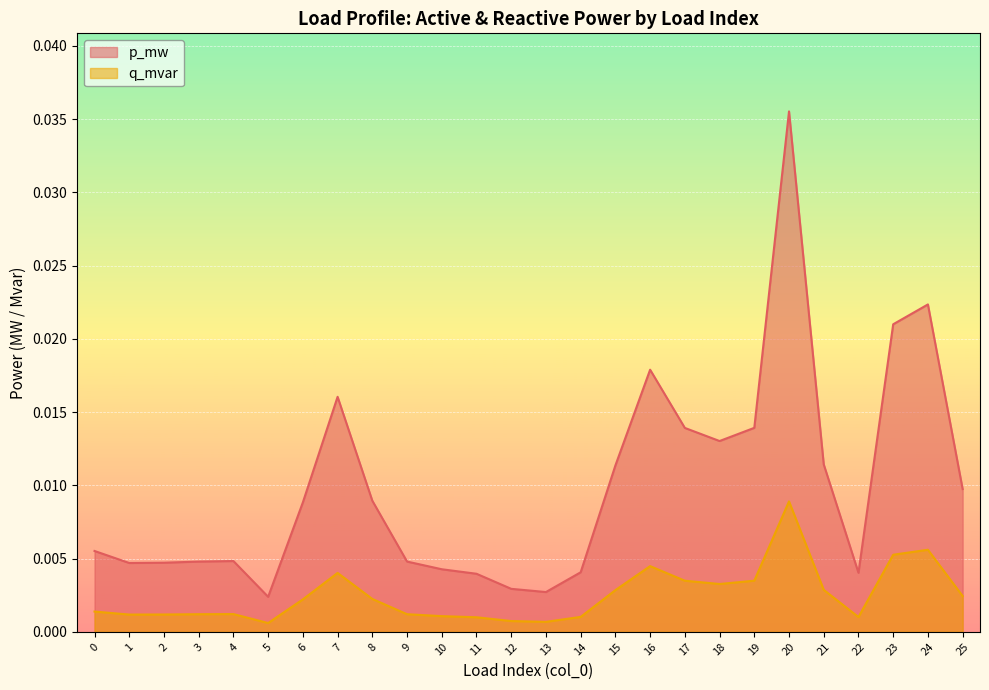

True or false: p_mw and q_mvar cross at least once.

False